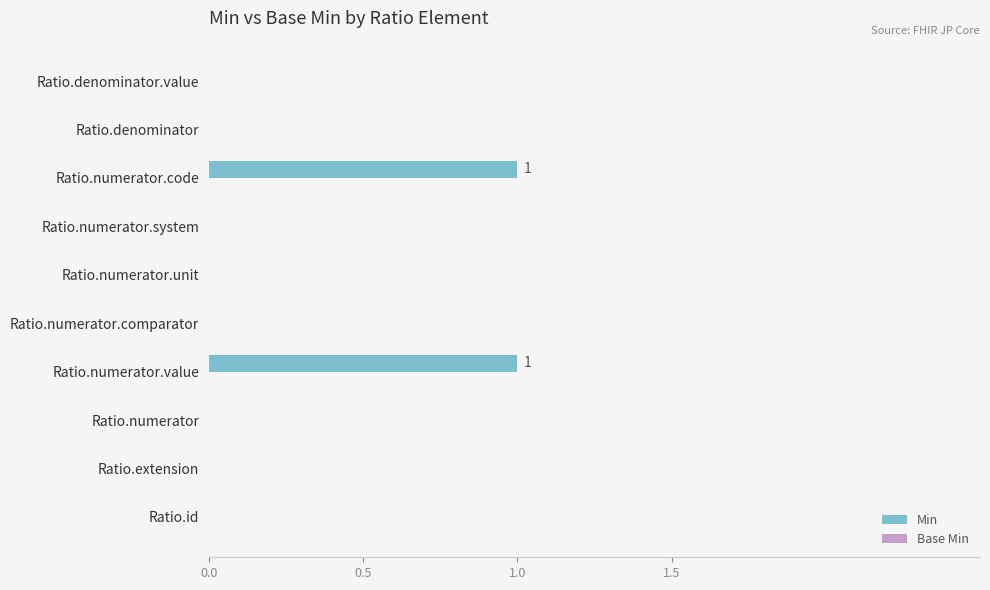

Between Ratio.numerator.value and Ratio.id, which is larger?

Ratio.numerator.value